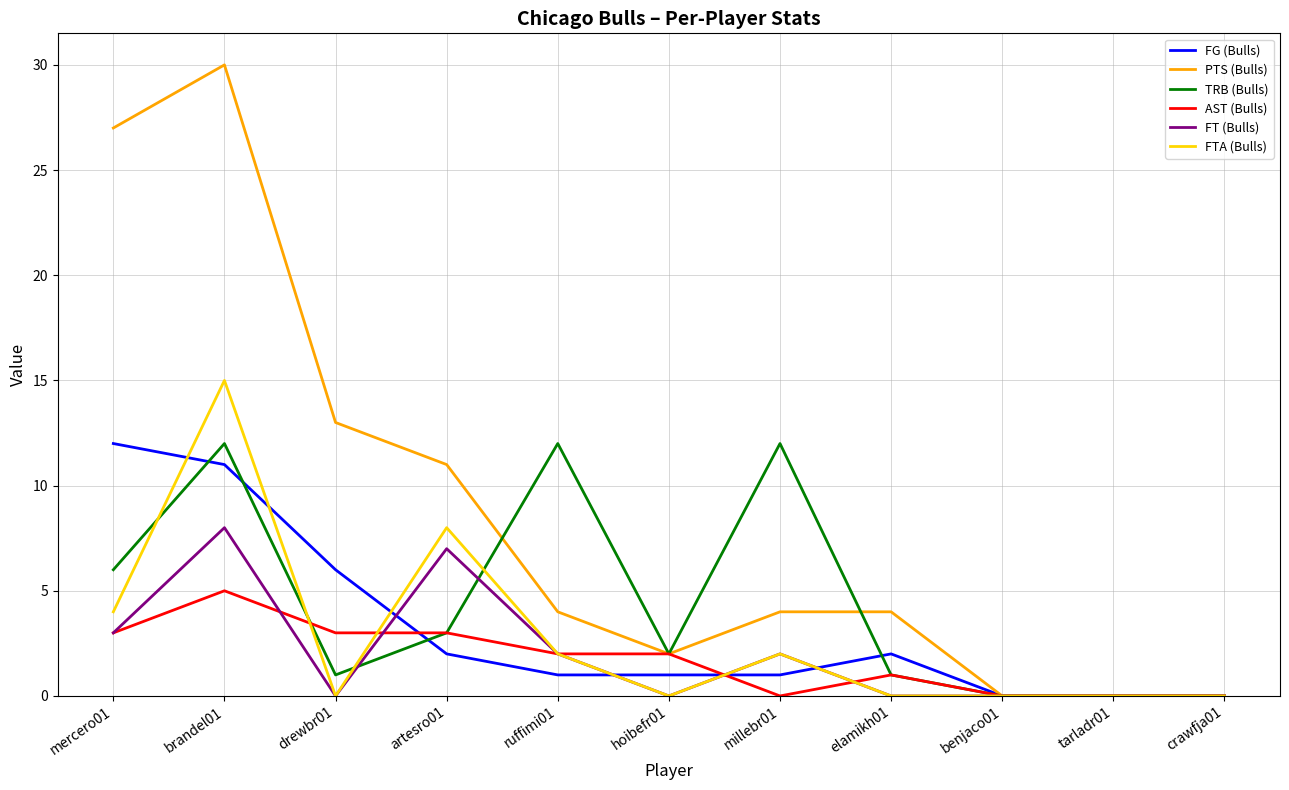

What is the sum of all PTS (Bulls) values?

95